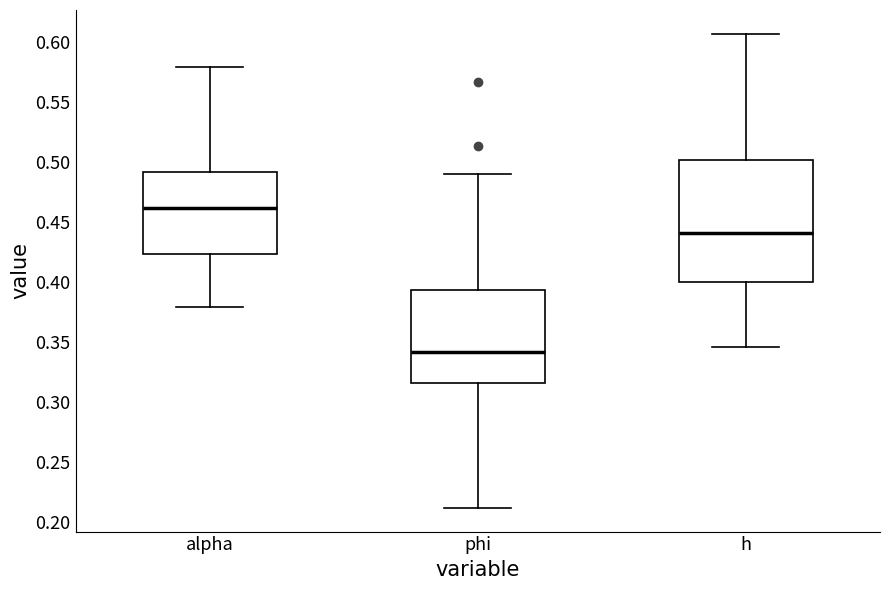

Reading left to right, transcribe this box plot: for each box, give where its median line is, the range the box spans, and where its two whiskers end, as read against the y-axis. The values are not printed on the chart, so give them approximately, as read against the axis.

alpha: median 0.460, box 0.425 to 0.490, whiskers 0.380 to 0.580
phi: median 0.340, box 0.315 to 0.395, whiskers 0.210 to 0.490
h: median 0.440, box 0.400 to 0.500, whiskers 0.345 to 0.605